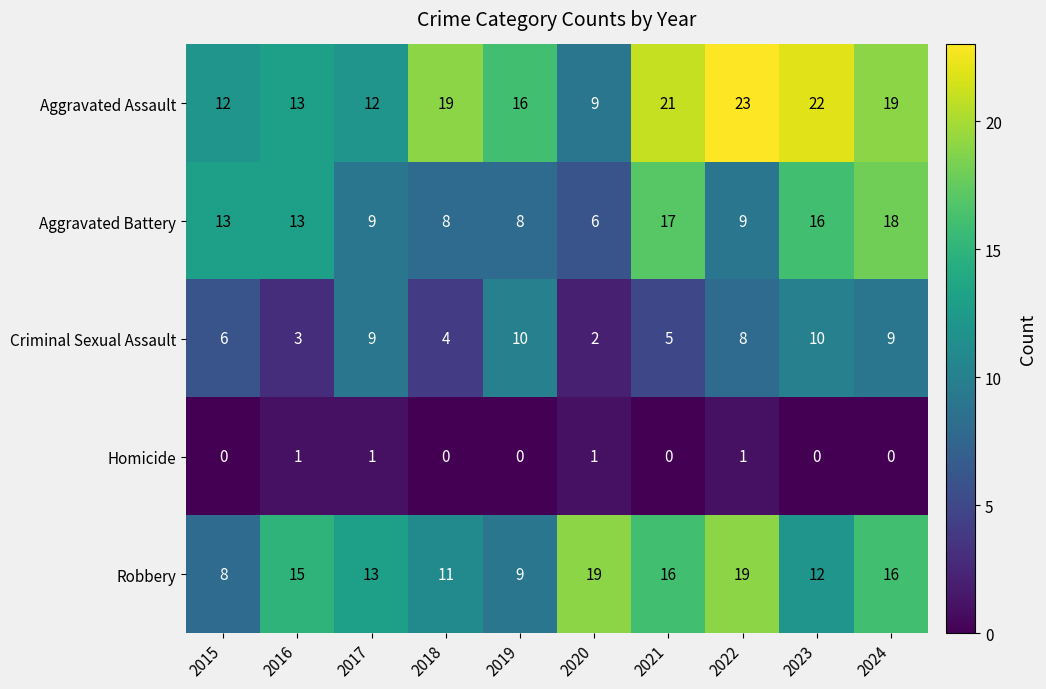

What is the minimum value for Robbery?

8